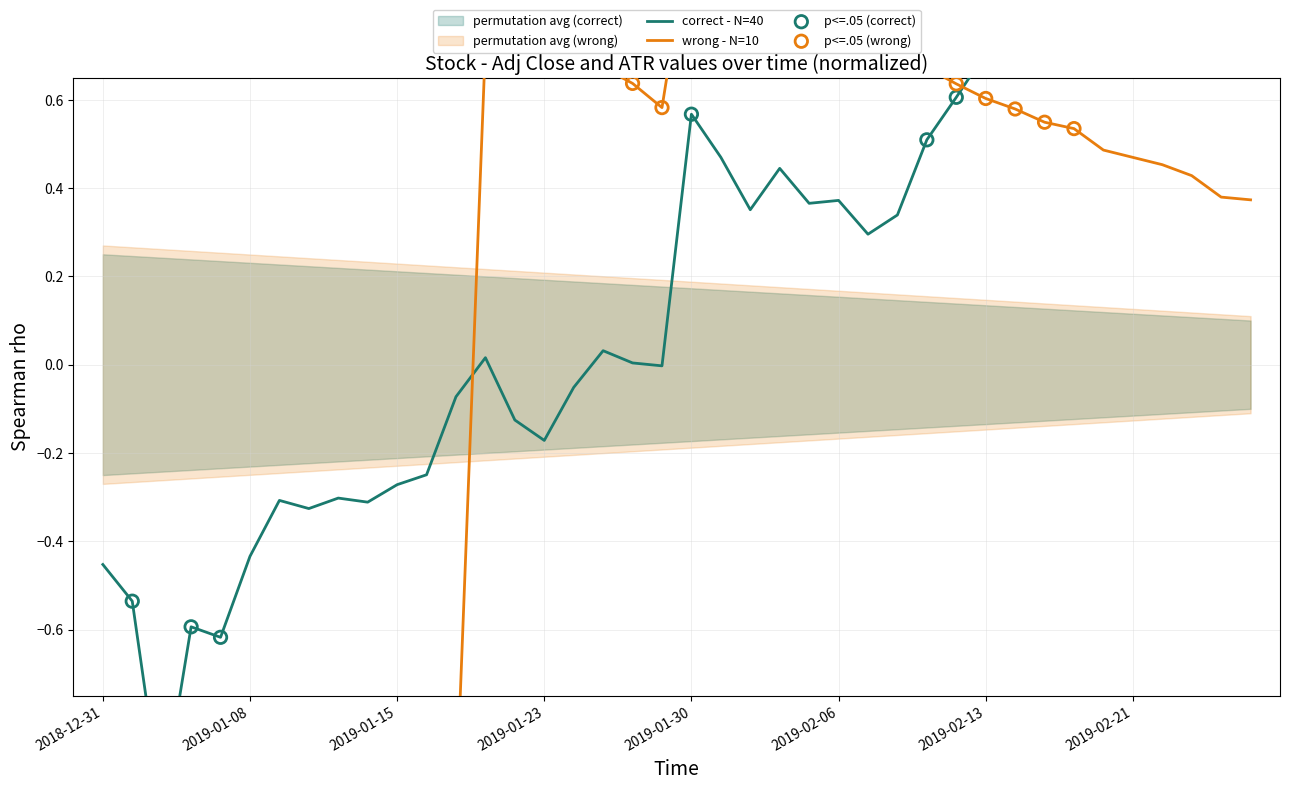

At how many categories does at least one series exceed 0?

27